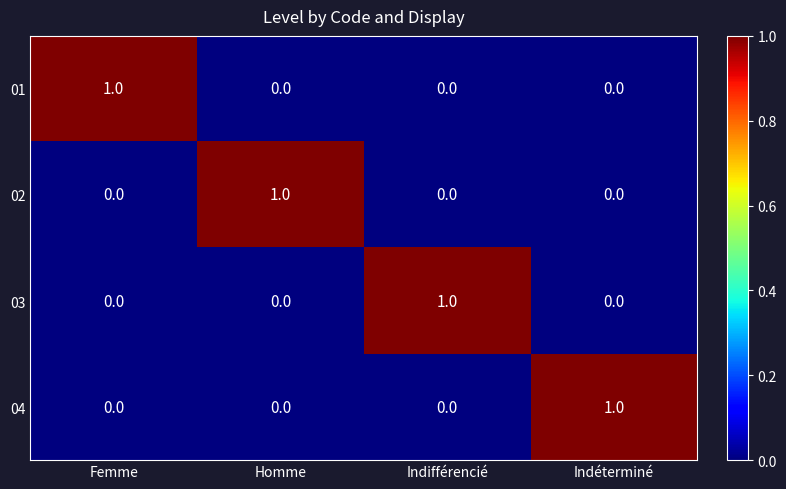

How many data points in 04 are above 0?

1